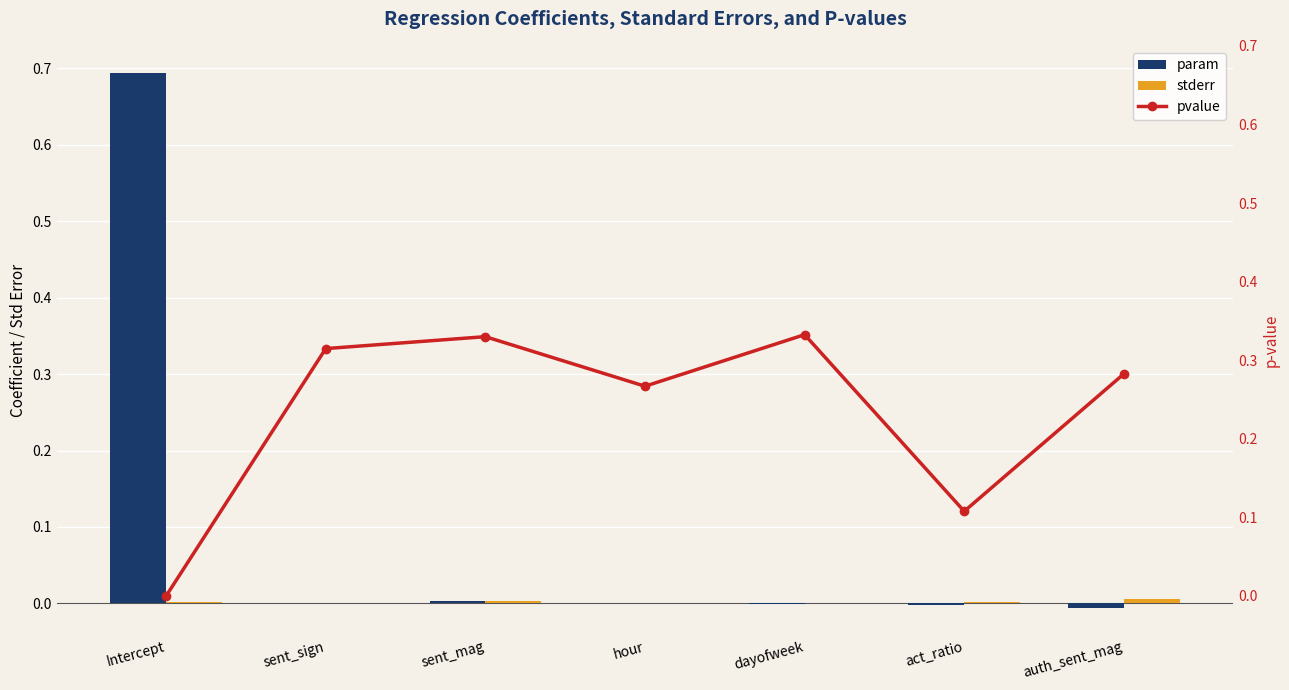

What is the difference between the highest and lowest values at sent_sign?

0.3